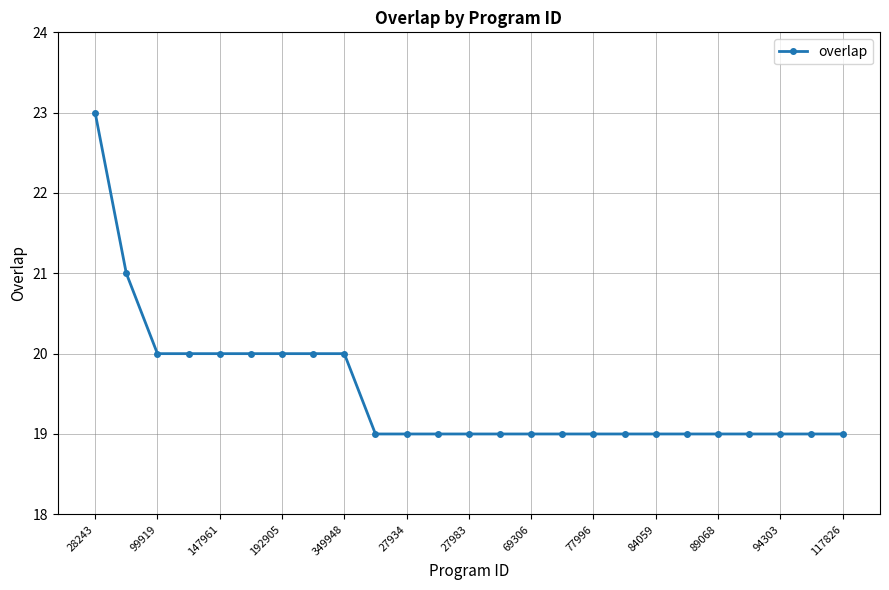

Count the values in the range 19 to 20.

23